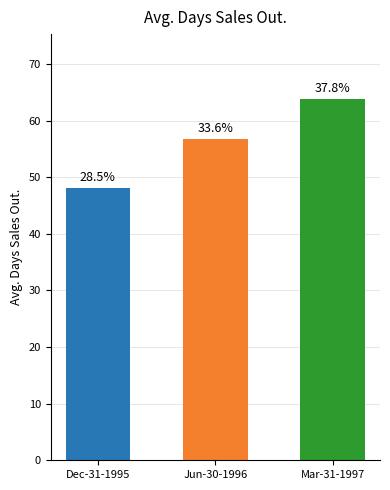

List the labels in order of value, largest first.

Mar-31-1997, Jun-30-1996, Dec-31-1995